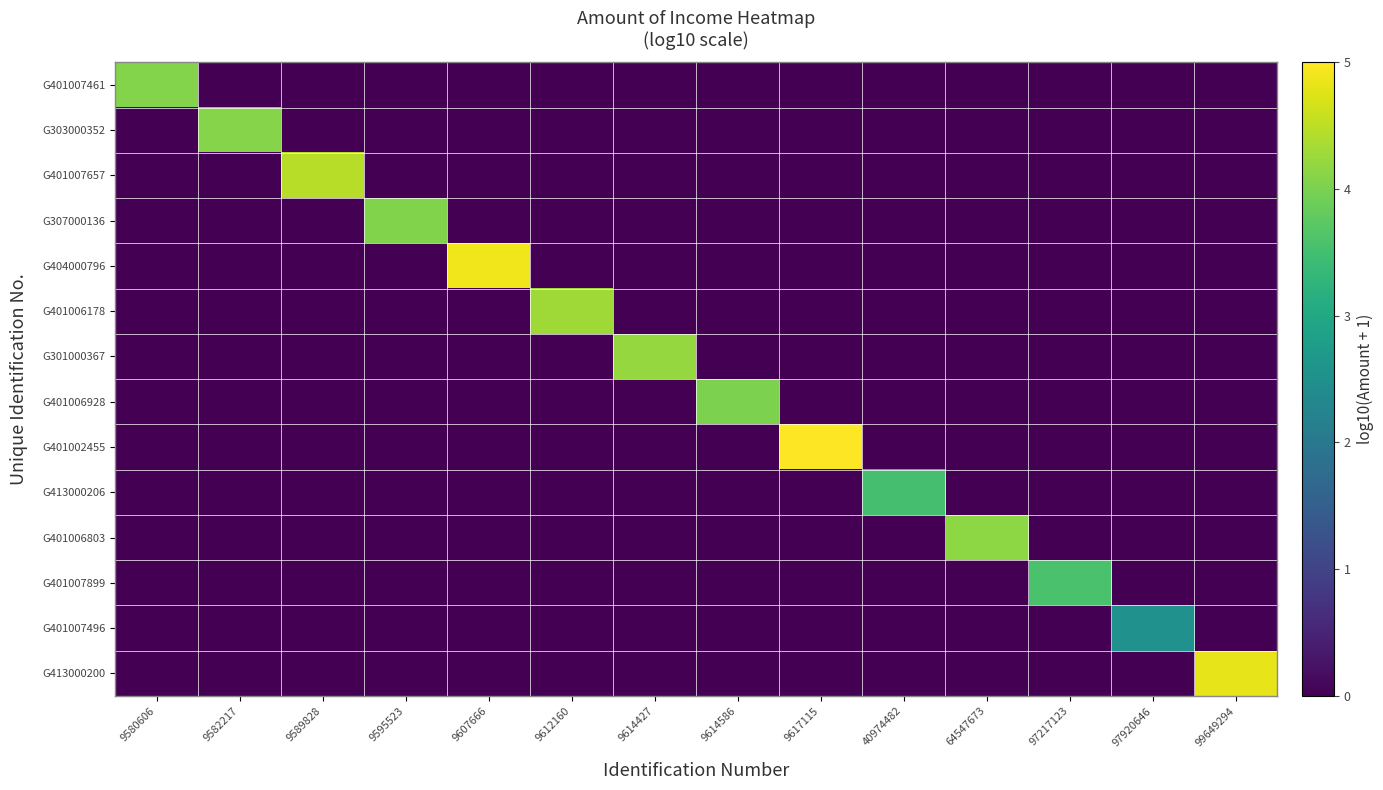

Between 97920646 and 9580606, which is larger?

9580606